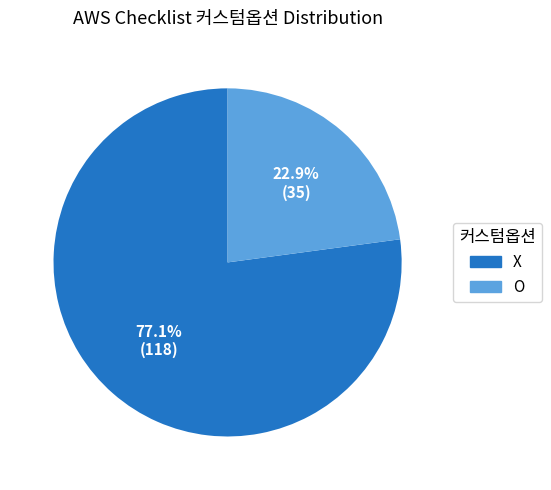

Which slice represents more than half of the pie?

X